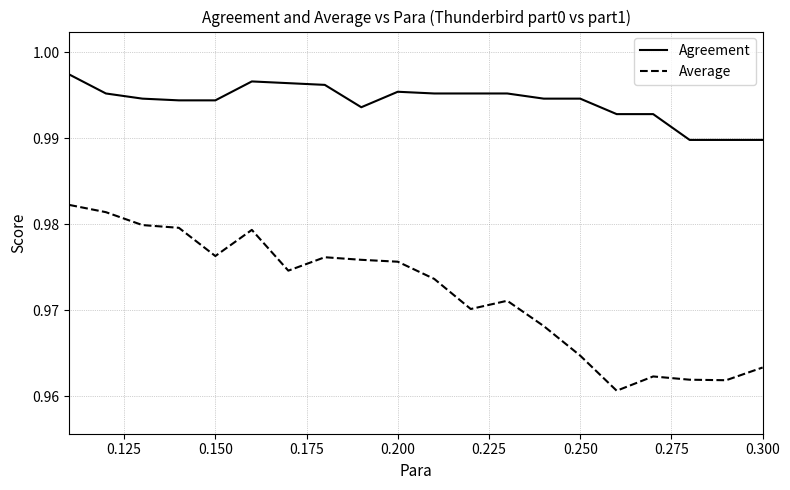

Which series has the largest total across all categories?

Agreement